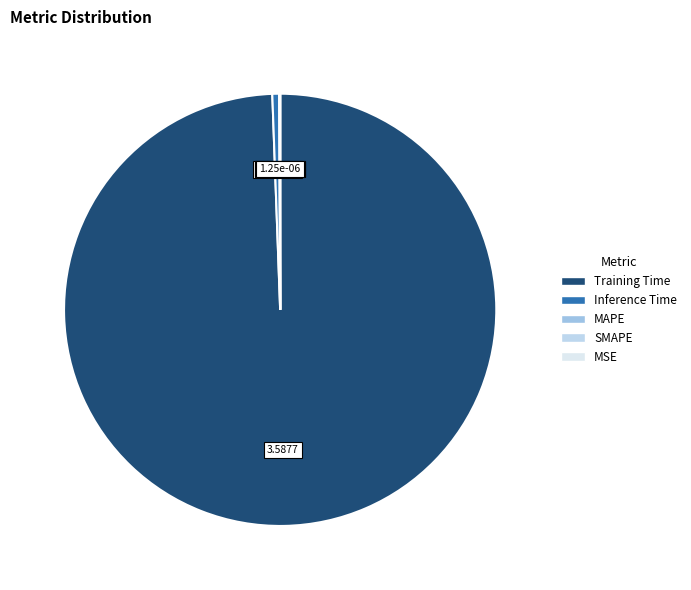

Is there any slice that represents more than half of the pie?

Yes